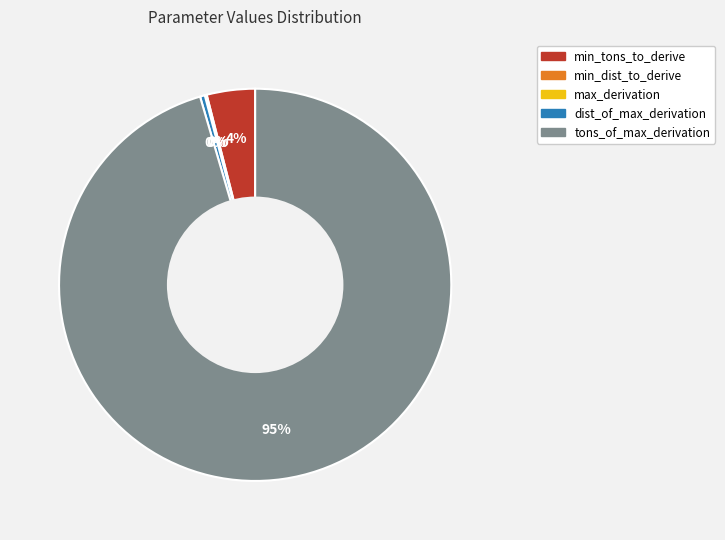

Is there a majority slice in this chart?

Yes